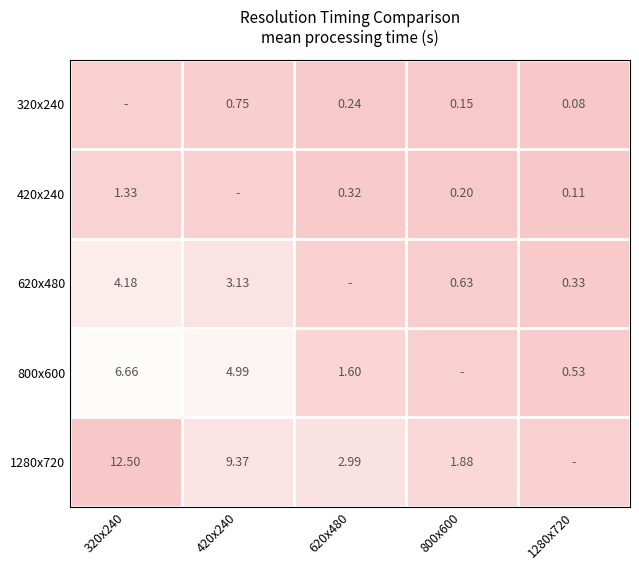

Is the value of 800x600 at 1280x720 greater than the value of 1280x720 at 620x480?

No